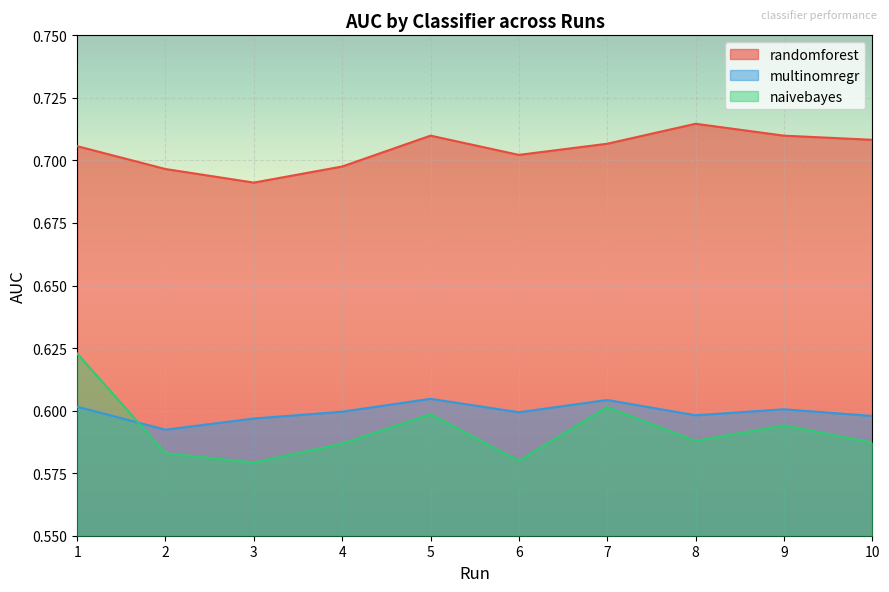

List the labels in order of naivebayes value, smallest first.

3, 6, 2, 4, 10, 8, 9, 5, 7, 1